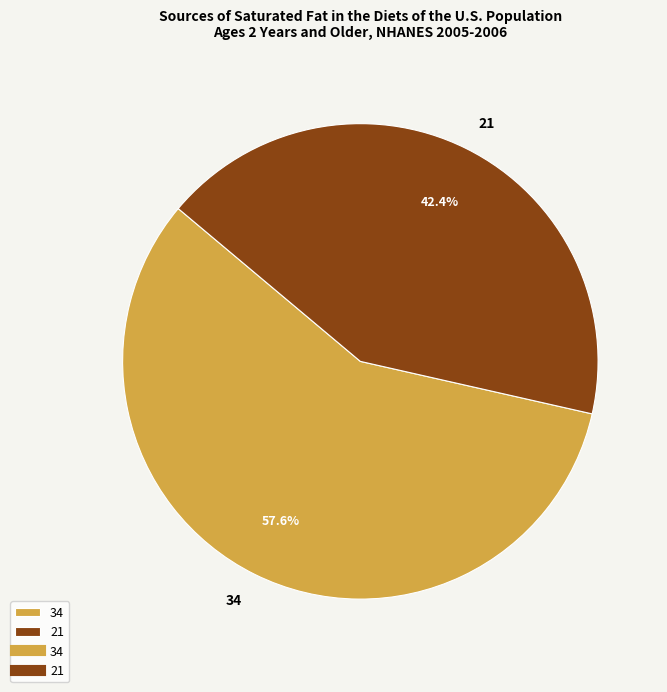

Is the sum of 34 and 21 greater than half?

Yes